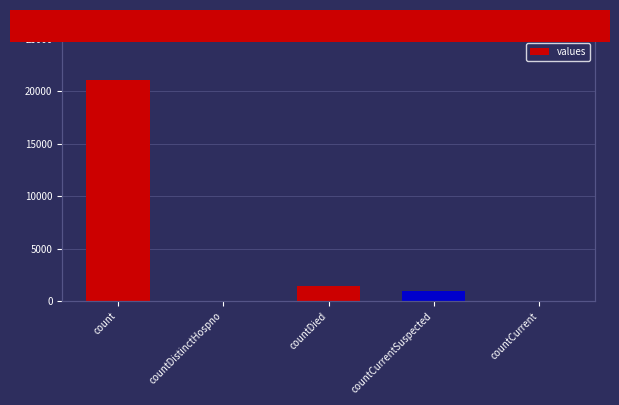

Which label corresponds to the smallest value in the chart?

countDistinctHospno